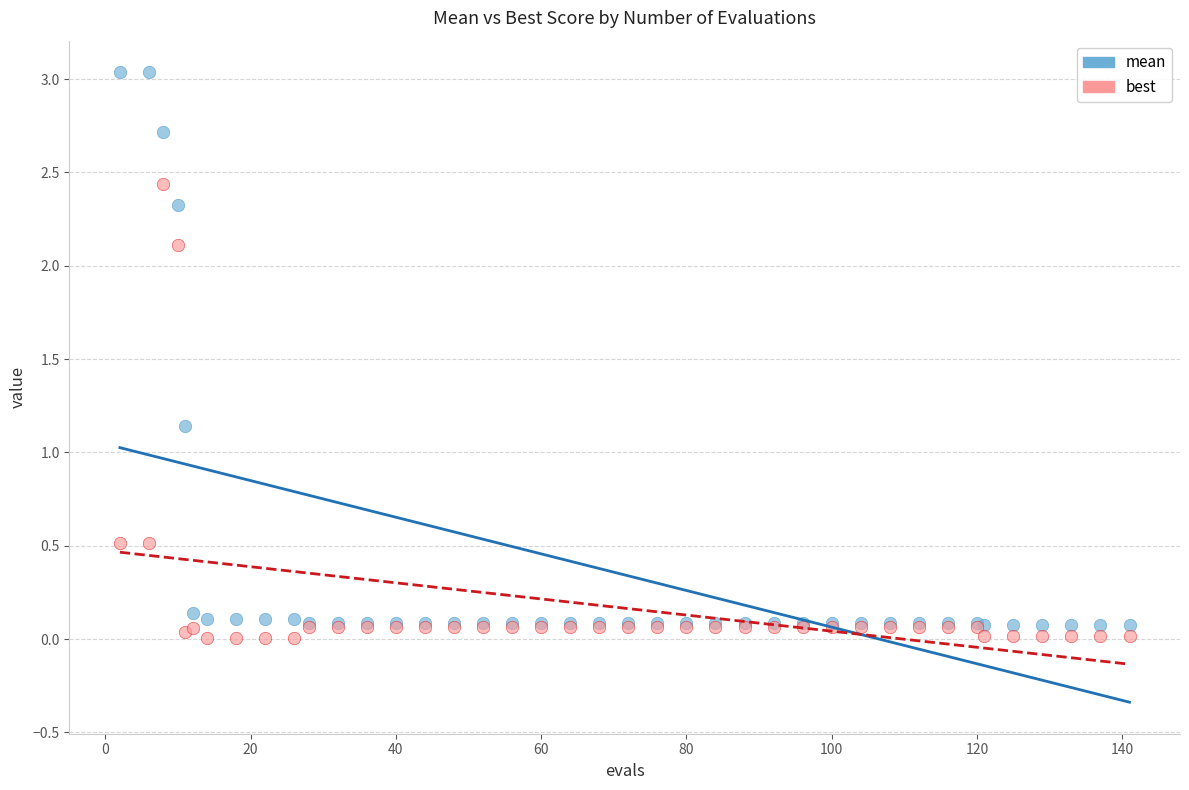

In the best series, what Y value is closest to 1?

0.5